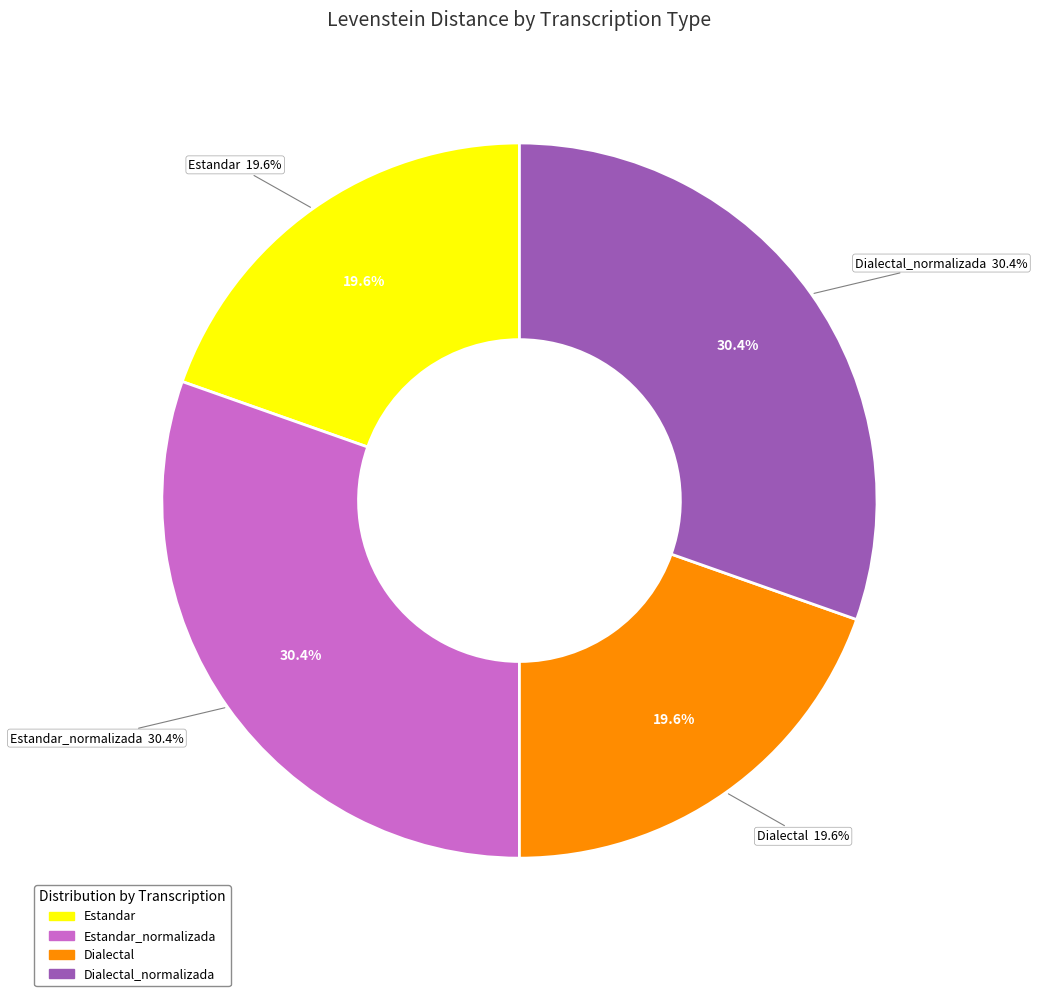

Which category has the biggest portion of the pie?

Estandar_normalizada